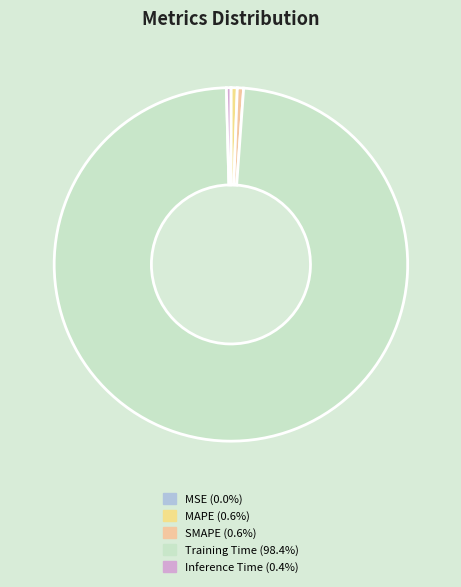

To the nearest percent, what is the average slice percentage?

20%